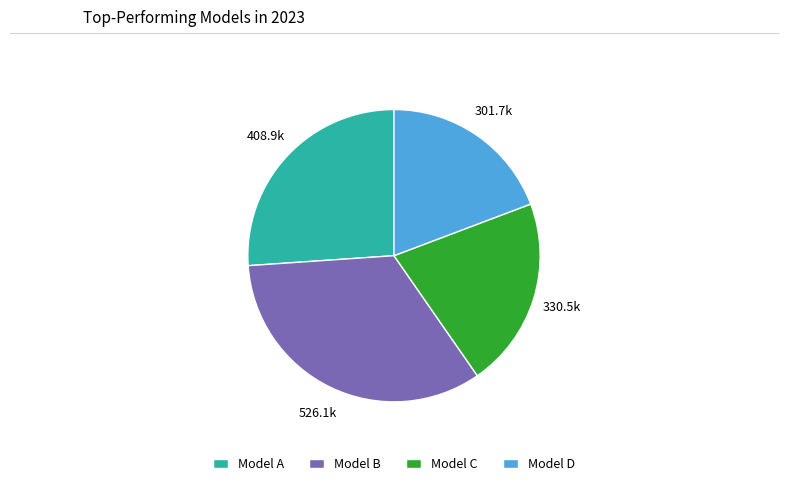

How many segments does this pie chart have?

4